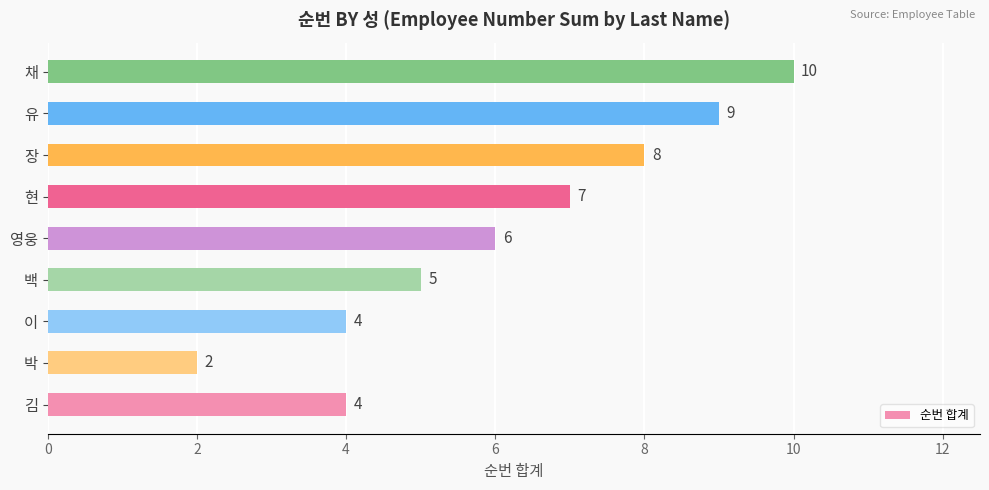

Which label corresponds to the largest value in the chart?

채